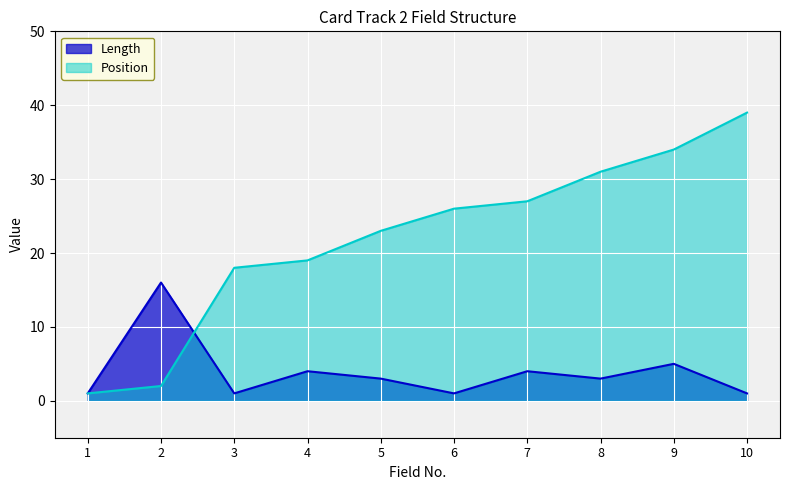

What is the difference between the Length values at 8 and 3?

2